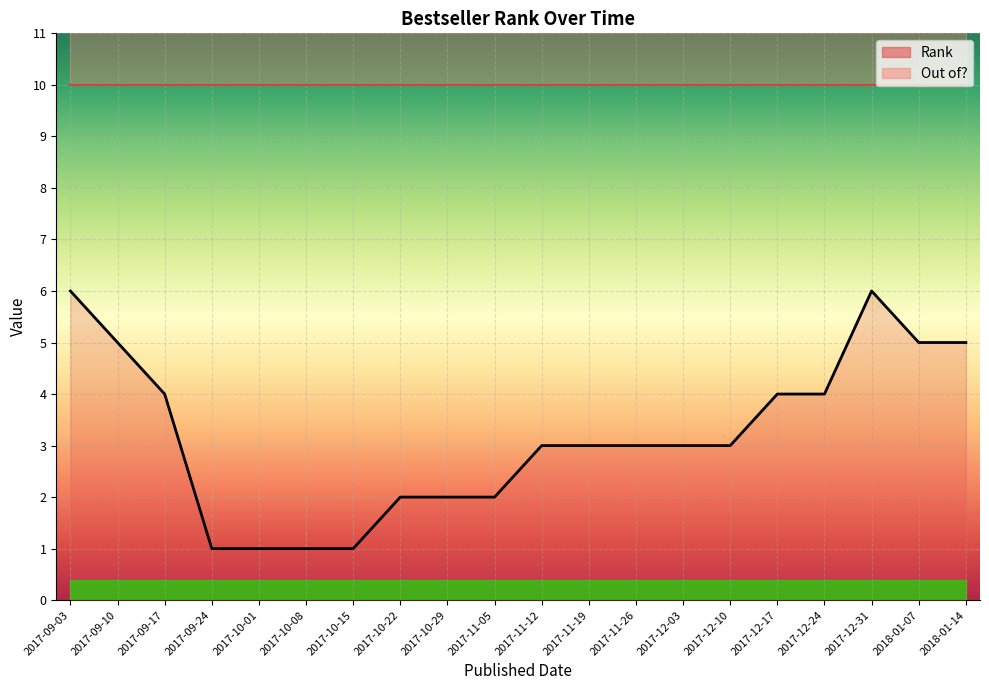

At which label does the data first exceed 3?

2017-09-03